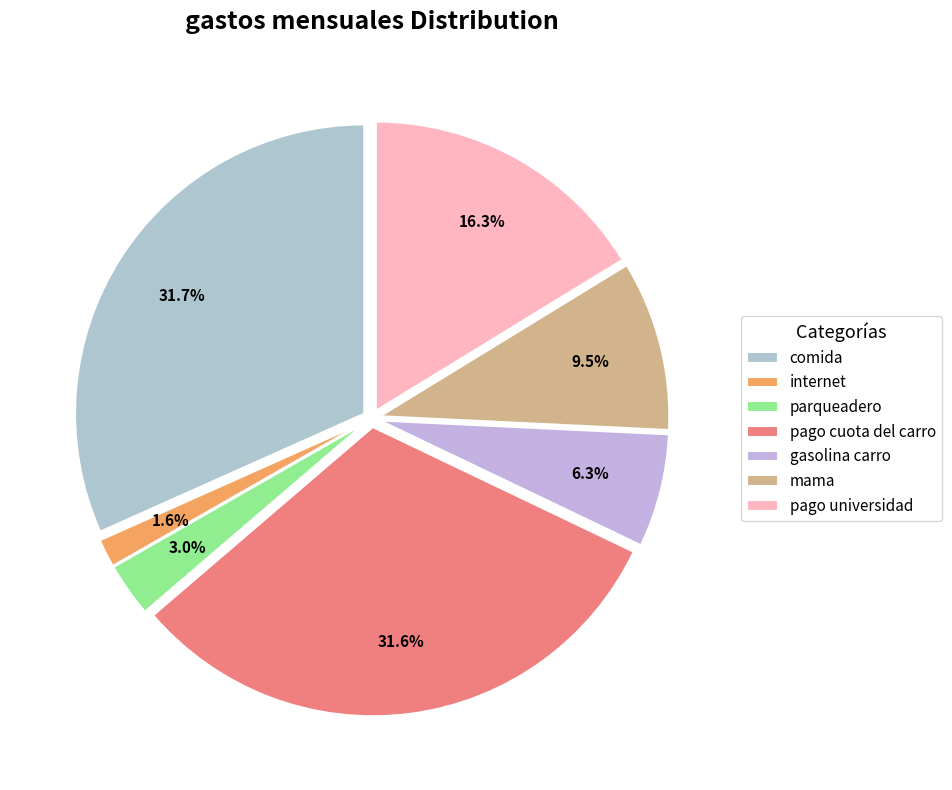

How many slices are in this pie chart?

7